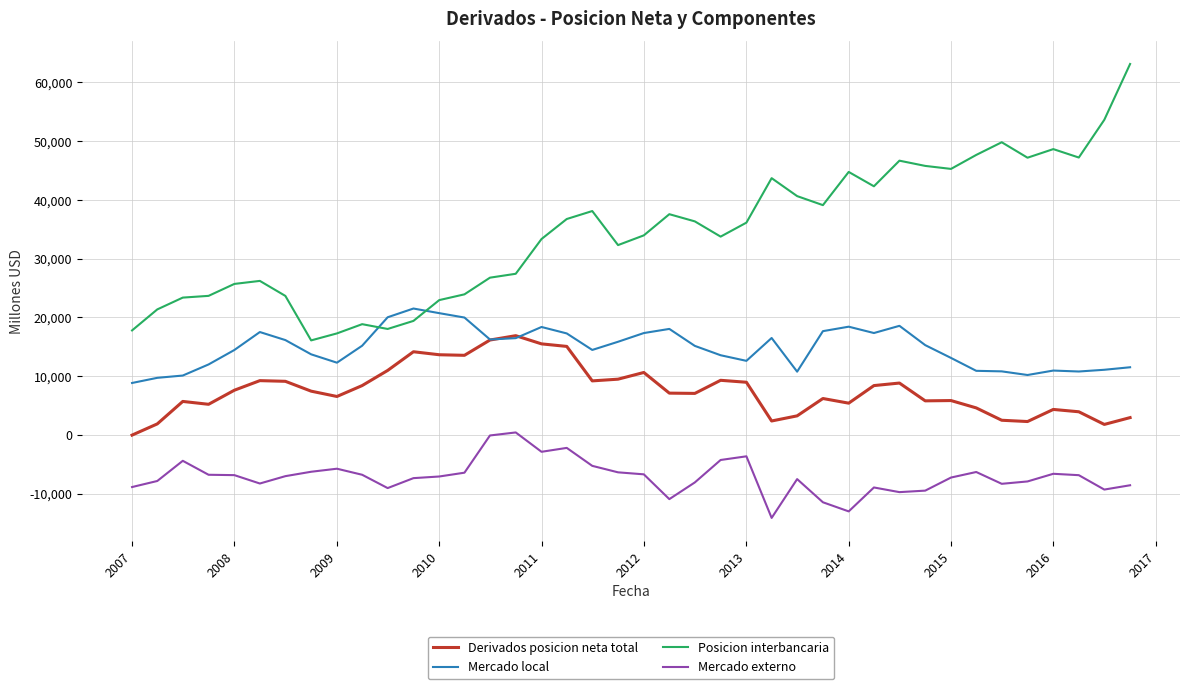

Which series has the largest range (max minus min)?

Posicion interbancaria